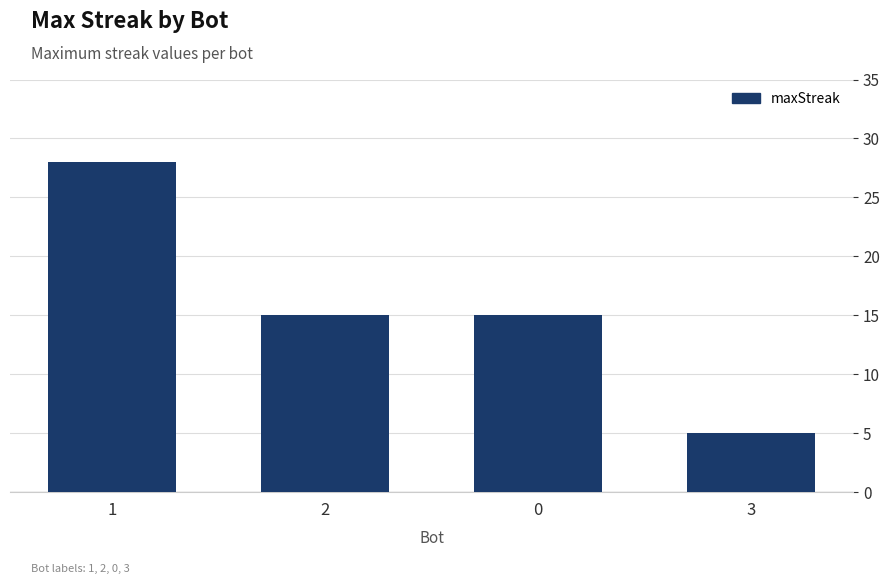

Are the bars grouped side by side (vs. stacked)?

No